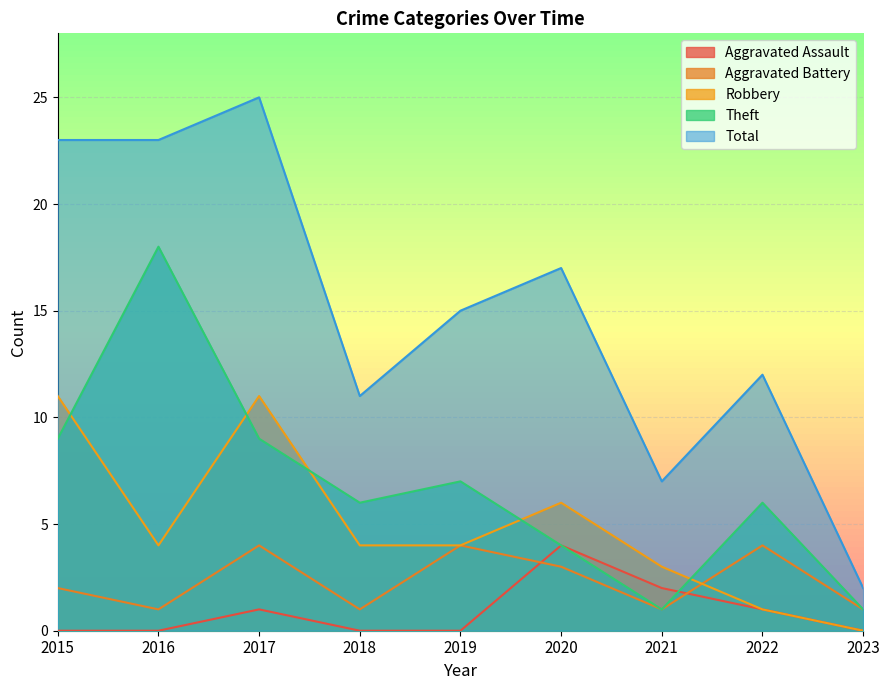

At which category does Aggravated Battery reach its first local peak?

2017